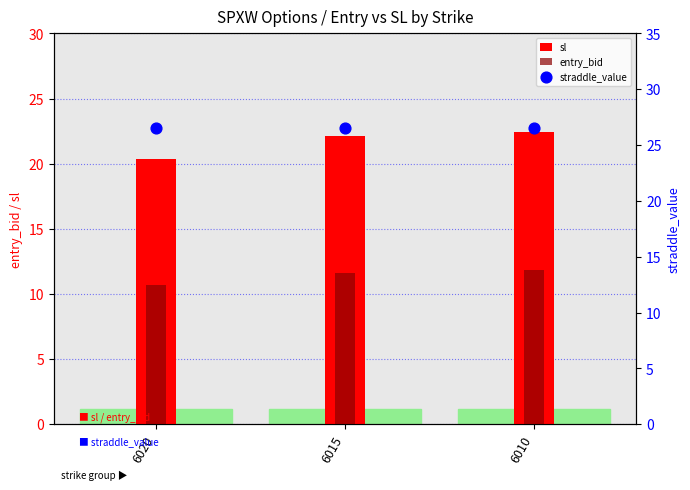

What are all the series names shown in the legend?

sl, entry_bid, straddle_value